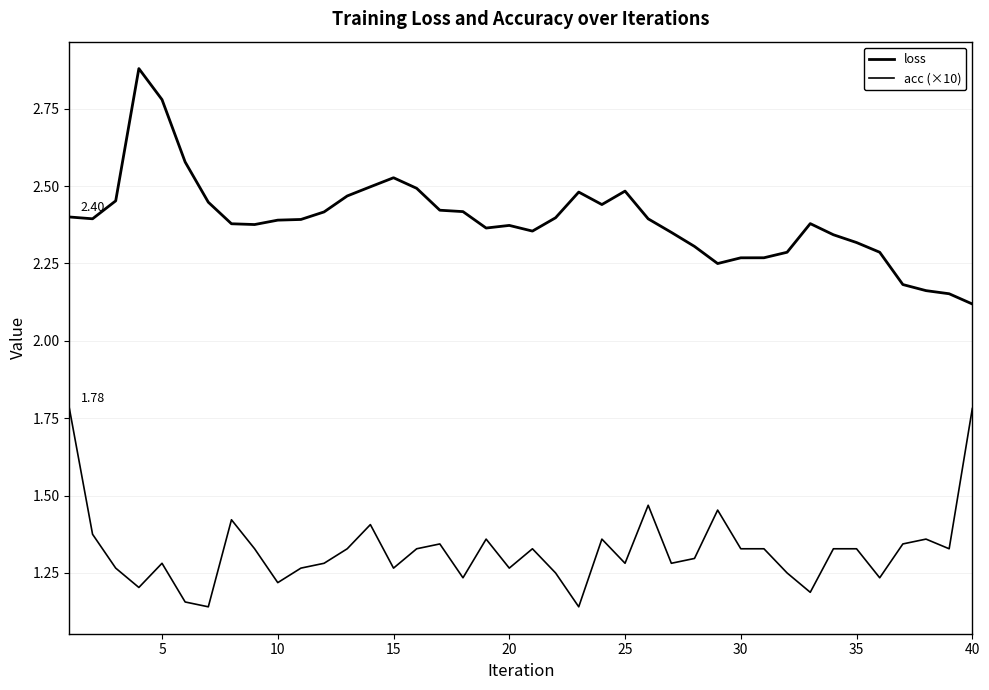

List the series in order of their peak value, lowest first.

acc (×10), loss